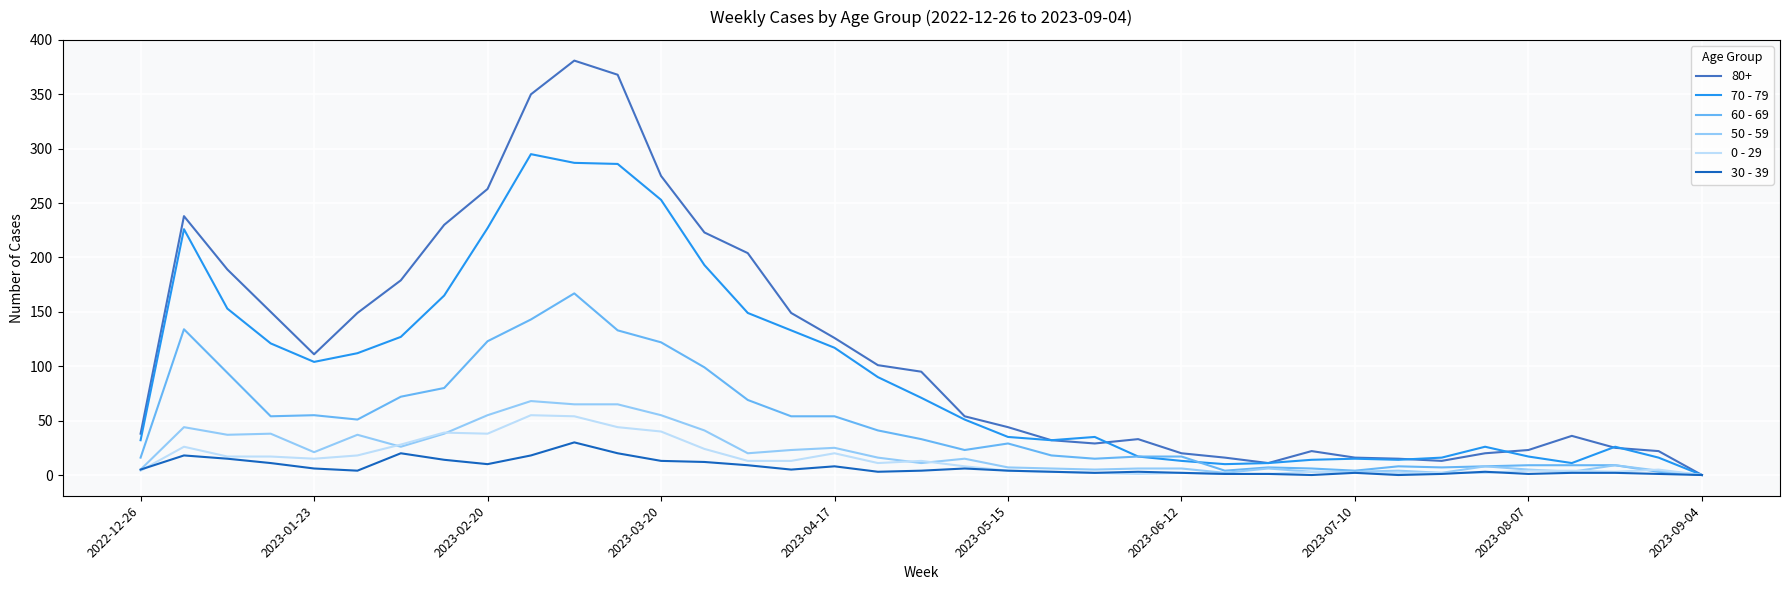

How many series are shown in this chart?

6